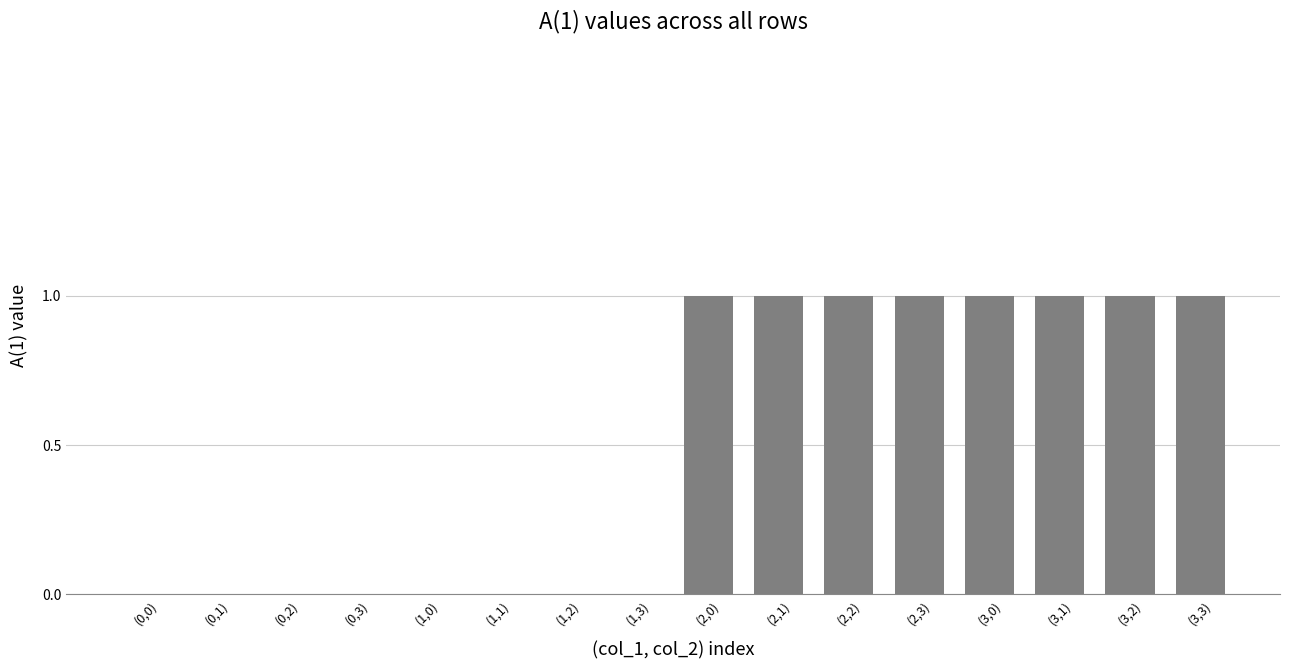

What is the sum of all values?

8